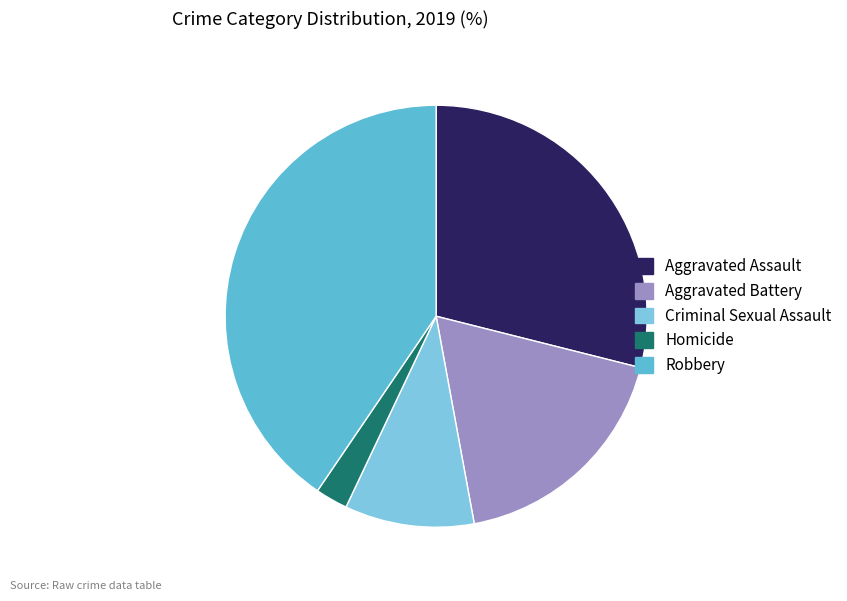

Rank the categories by value from highest to lowest.

Robbery, Aggravated Assault, Aggravated Battery, Criminal Sexual Assault, Homicide